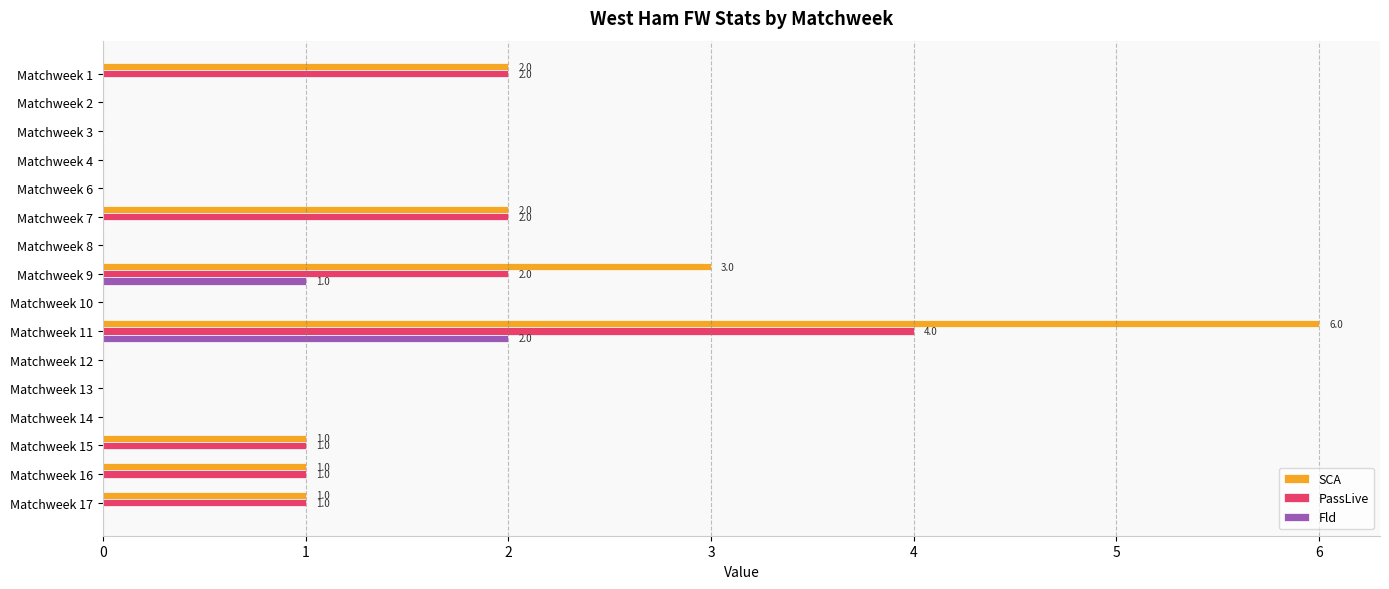

Which label corresponds to the largest value in the chart?

Matchweek 11